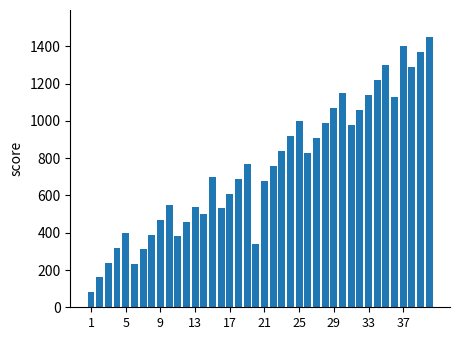

Reading left to right, list all the values displayed in this chart.

80	160	240	320	400	230	310	390	470	550	380	460	540	500	700	530	610	690	770	340	680	760	840	920	1000	830	910	990	1070	1150	980	1060	1140	1220	1300	1130	1400	1290	1370	1450